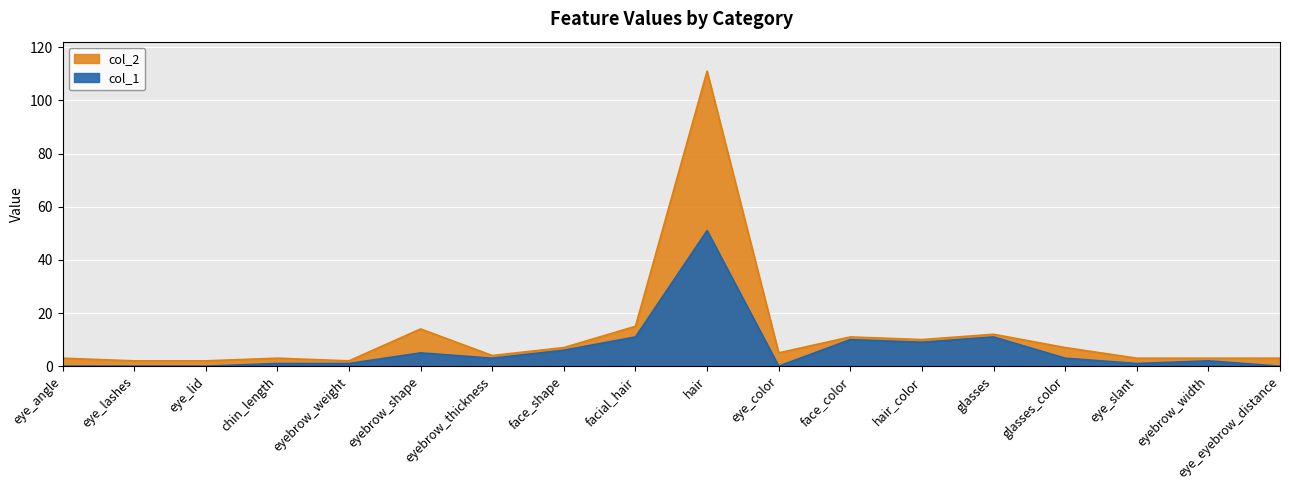

Is the value of col_2 at eye_lashes greater than the value of col_1 at glasses_color?

No